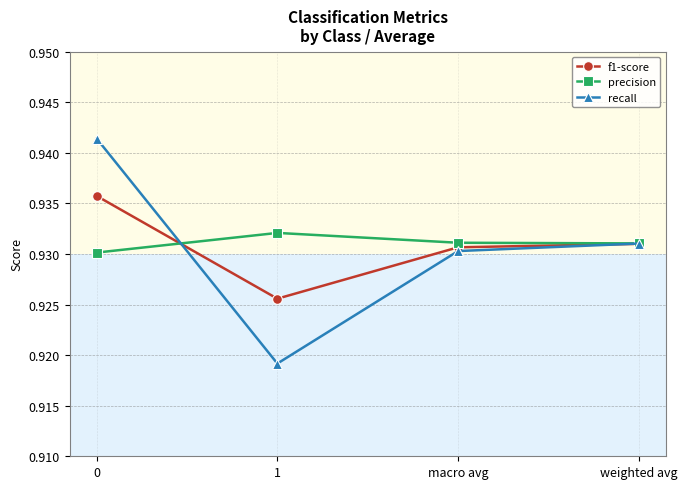

True or false: recall has more than 2 interior local peaks.

False